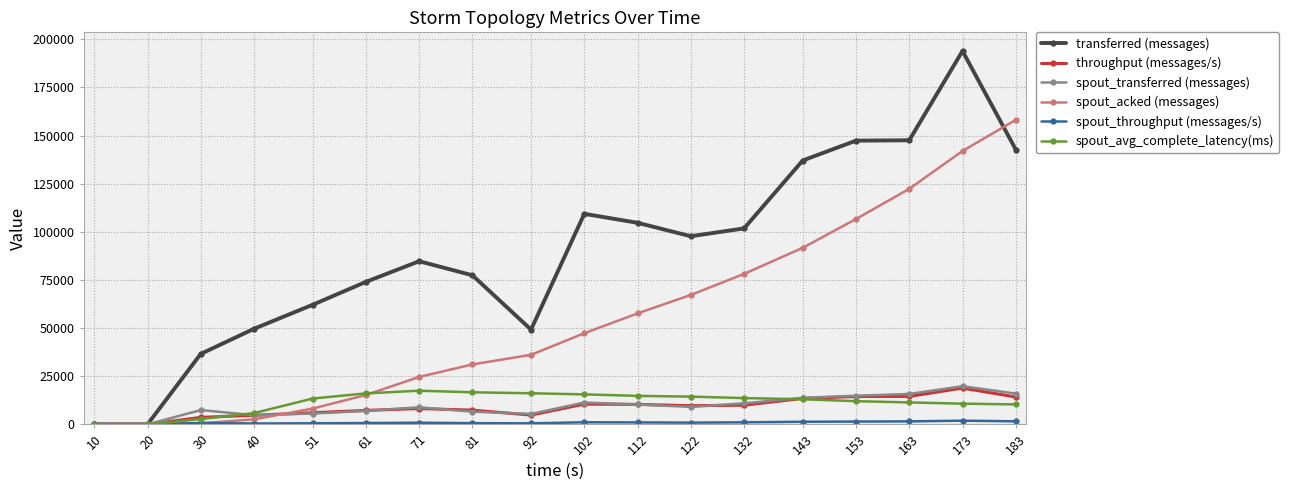

Is it true that throughput (messages/s) equals 9701.0 at 122?

True